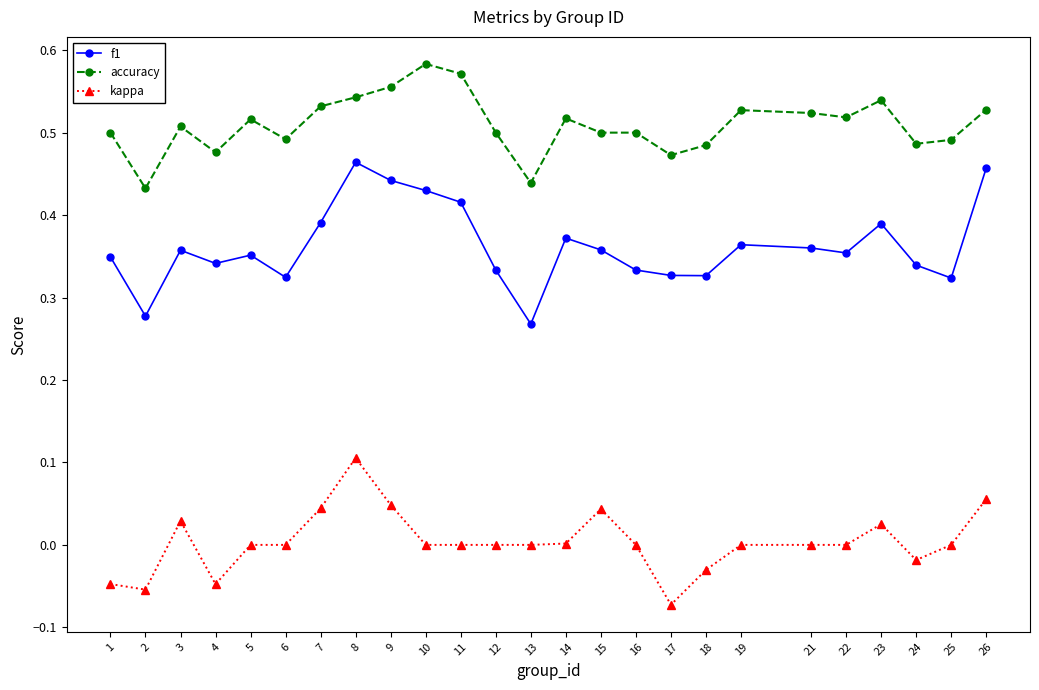

Which series has the largest range (max minus min)?

f1